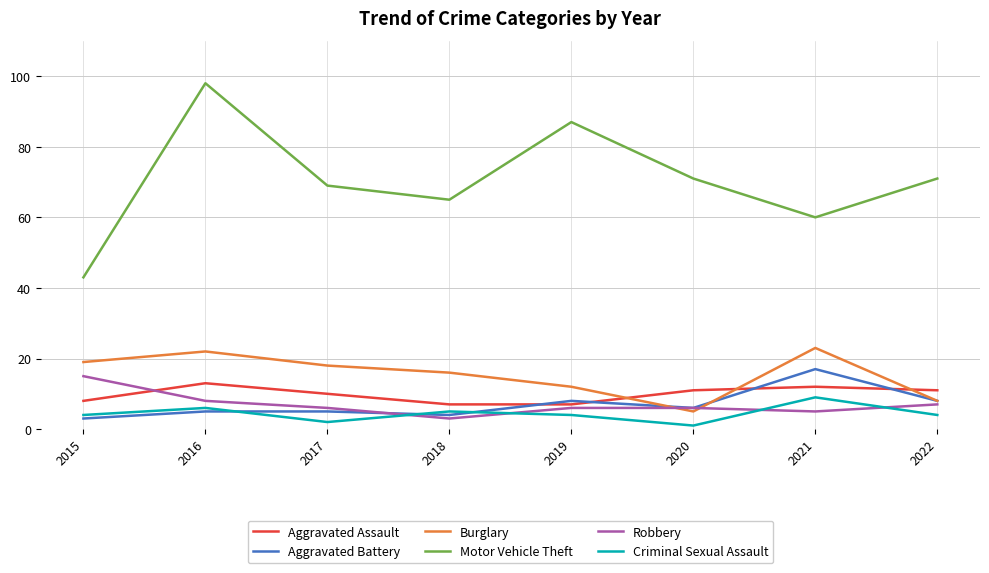

At how many categories does at least one series exceed 59?

7